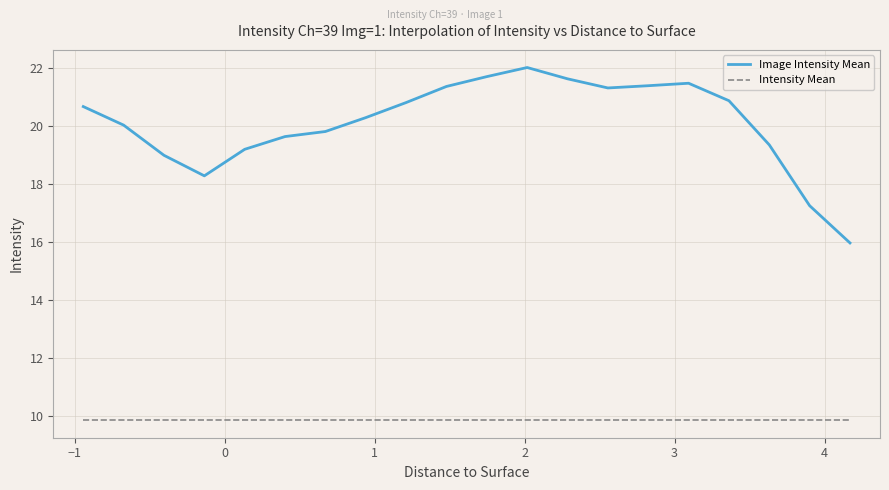

True or false: Intensity Mean and Image Intensity Mean intersect in this chart.

False